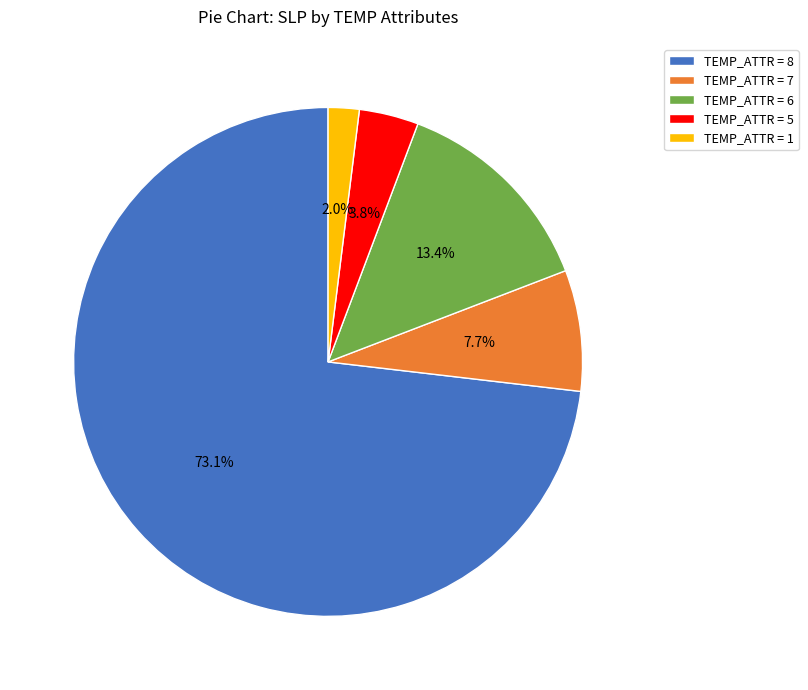

Count the number of slices in the pie.

5